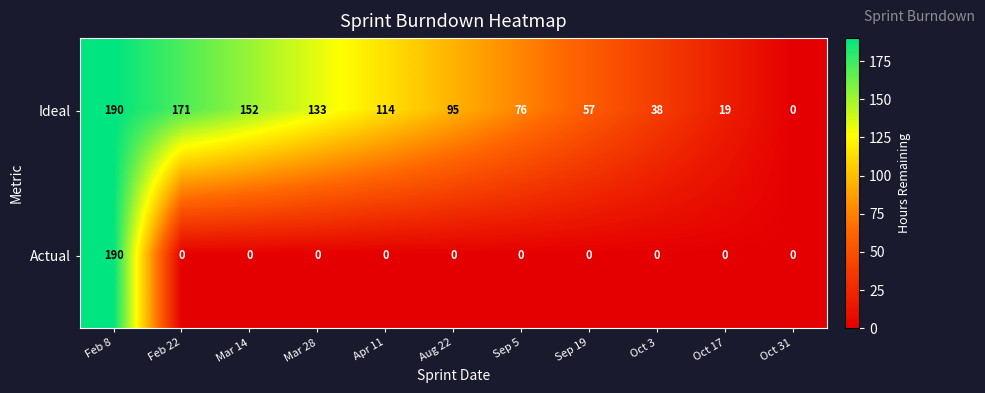

Reading left to right, what are all the values shown in this chart?

Ideal: 190	171	152	133	114	95	76	57	38	19	0
Actual: 190	0	0	0	0	0	0	0	0	0	0